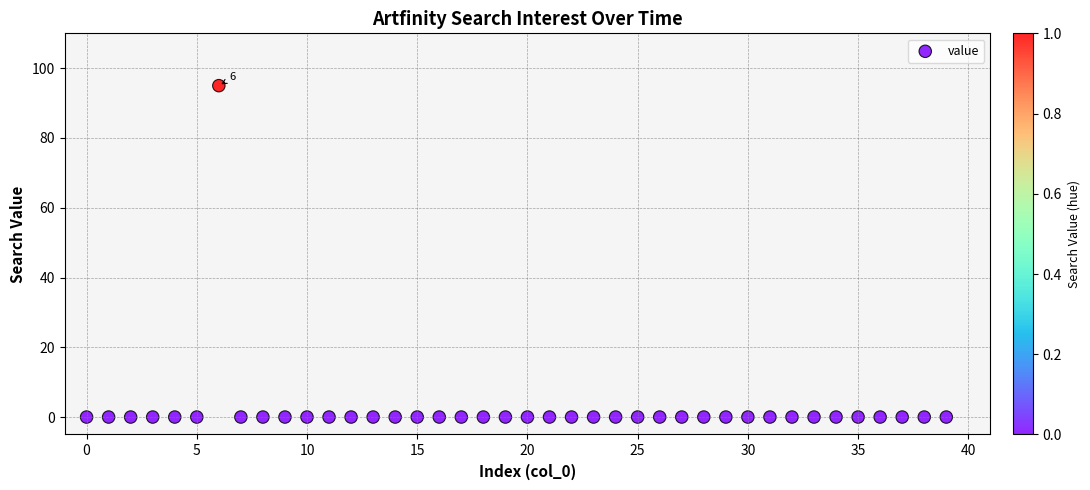

What is the range of Y values (max minus min)?

95